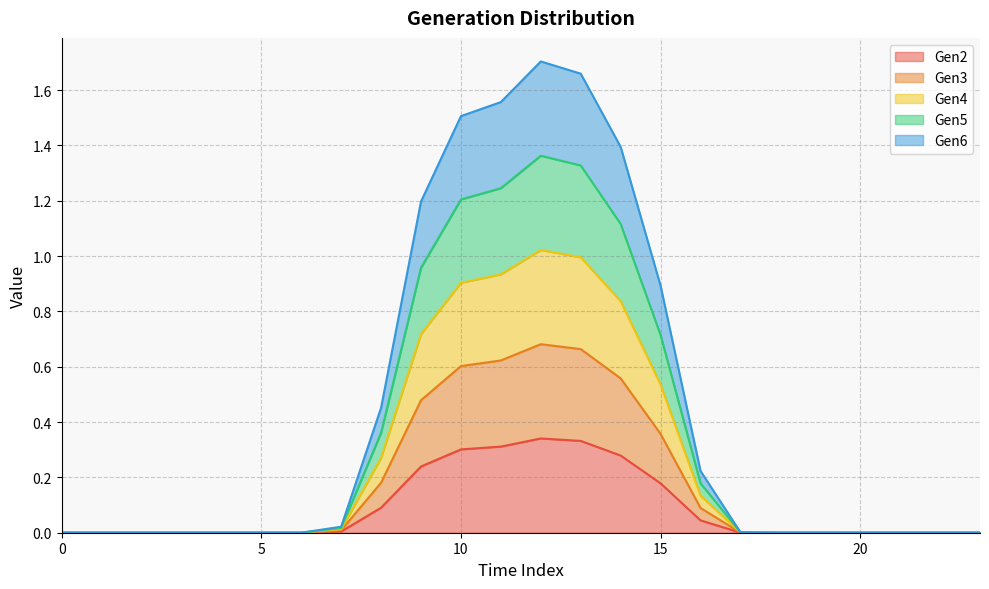

What is the greatest value displayed?

1.7